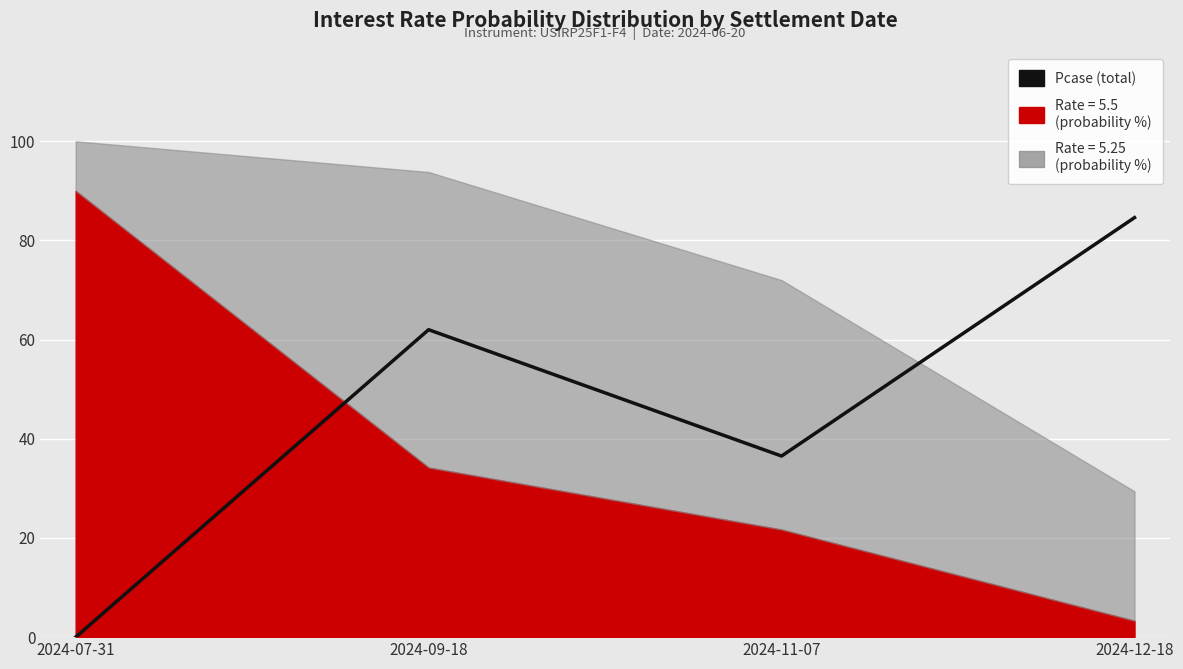

Rank the categories by value from highest to lowest.

2024-12-18, 2024-09-18, 2024-11-07, 2024-07-31